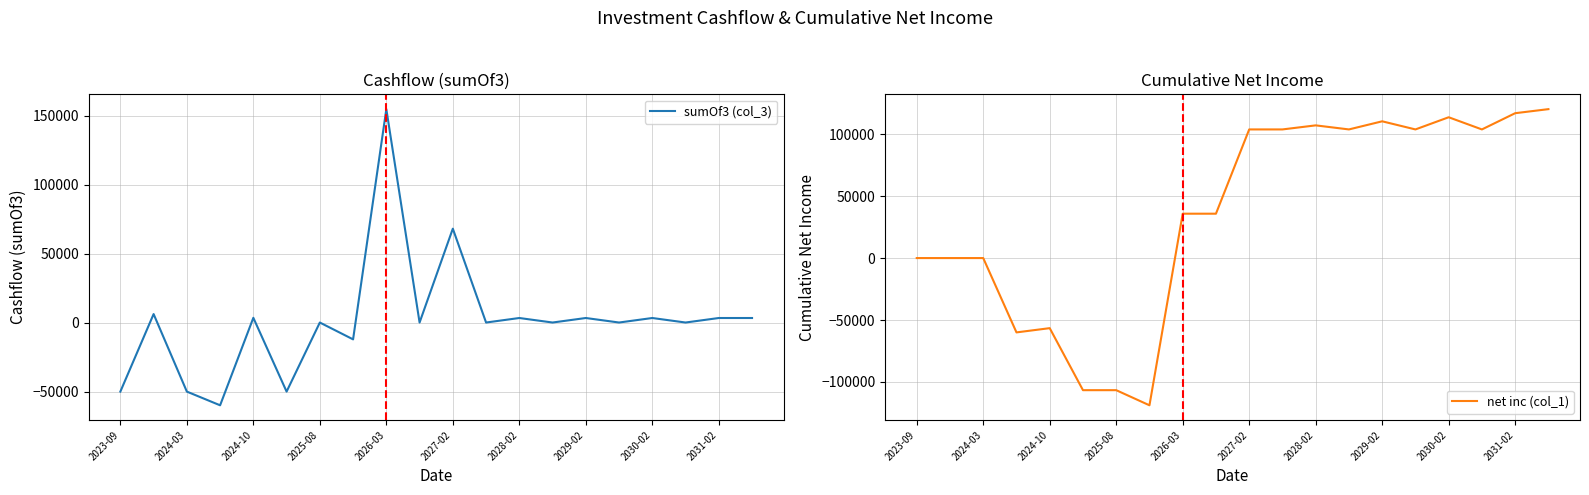

What is the minimum value for sumOf3 (col_3)?

-60000.0